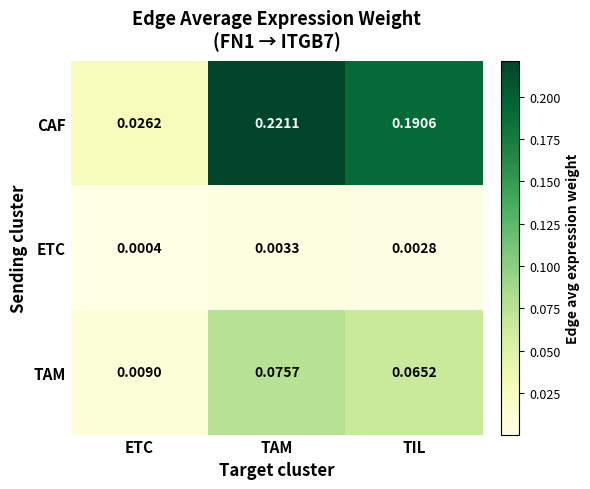

List the series in order of their peak value, lowest first.

ETC, TAM, CAF